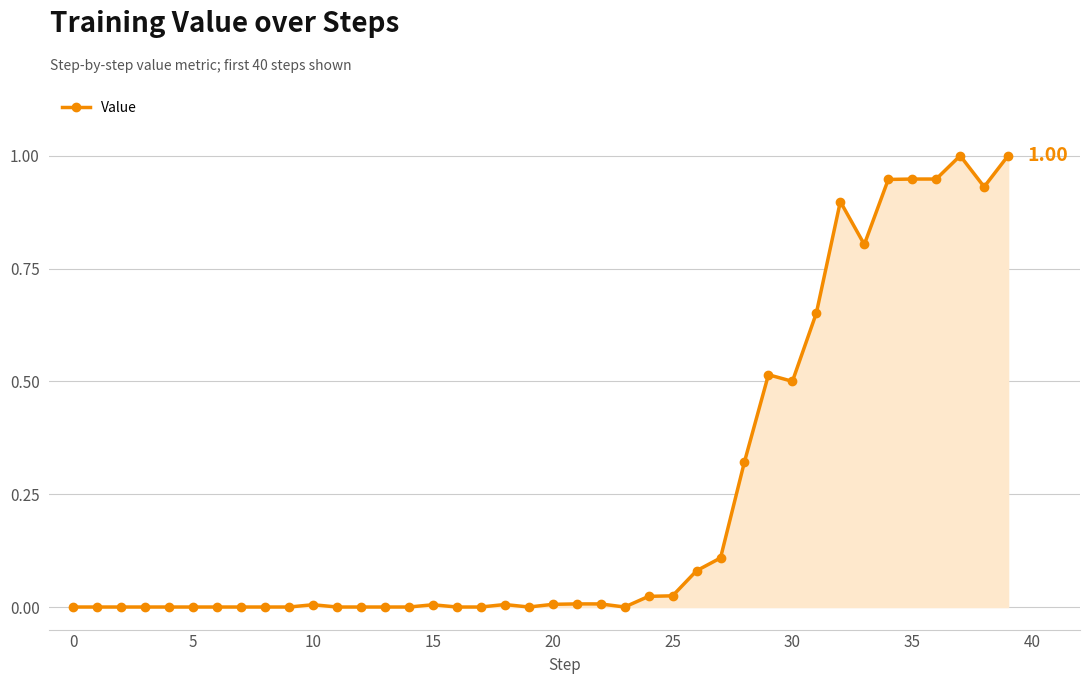

What is the difference between the maximum and minimum values?

1.0